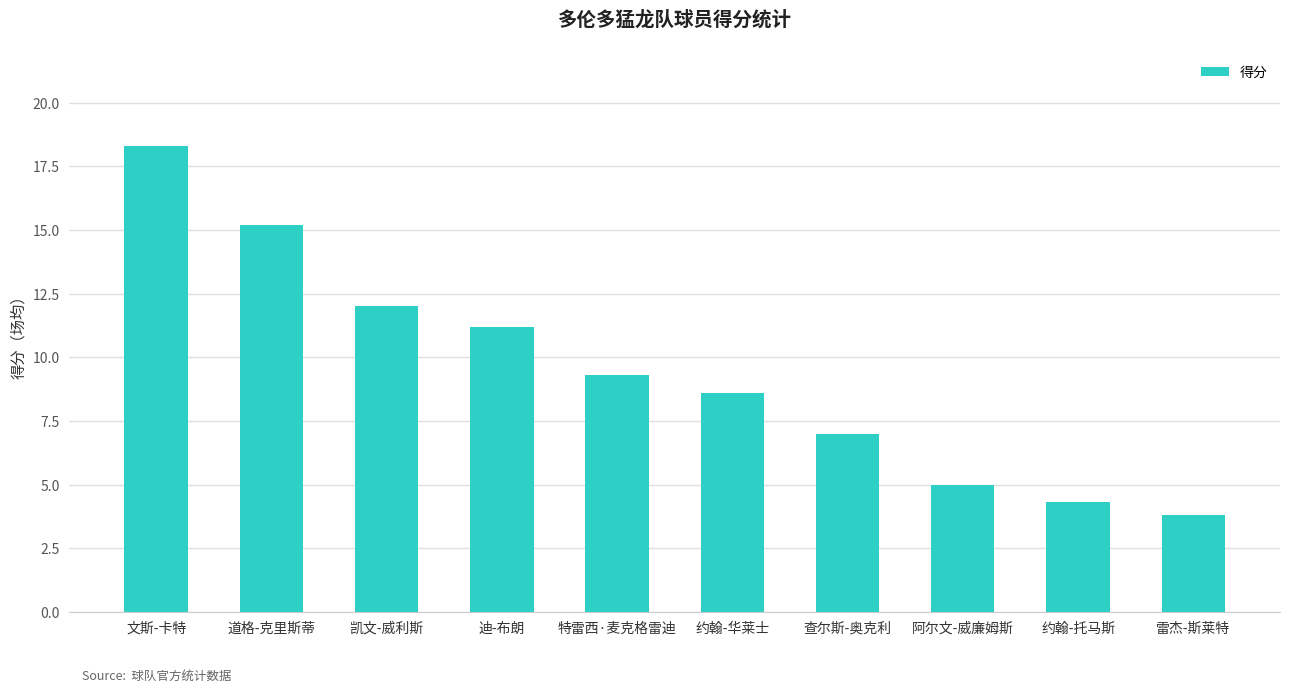

What is the change in value from 文斯-卡特 to 约翰-华莱士?

-9.7